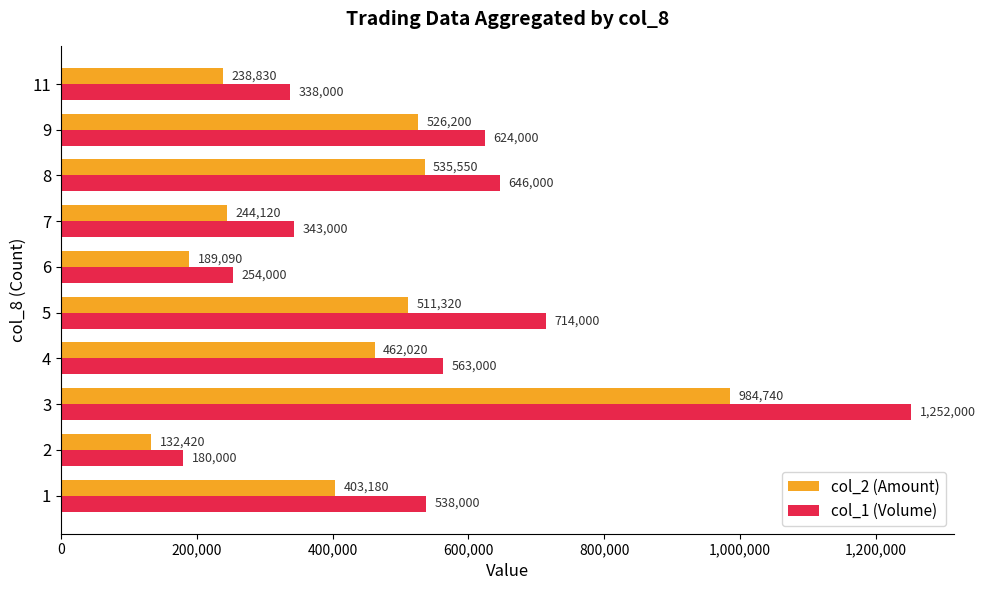

At how many categories does at least one series exceed 434027?

6